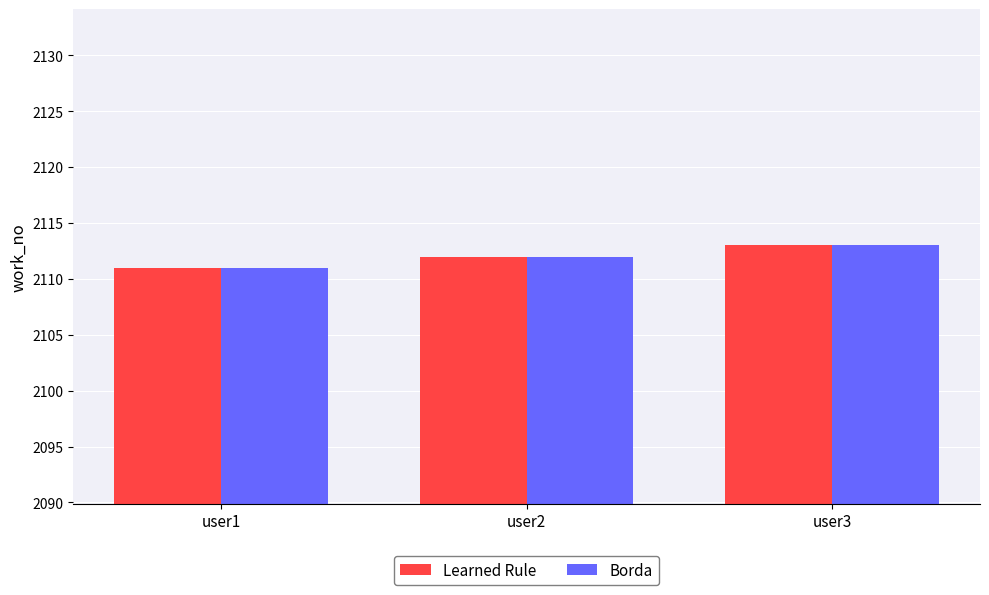

How many Learned Rule values are between 2111 and 2113?

3